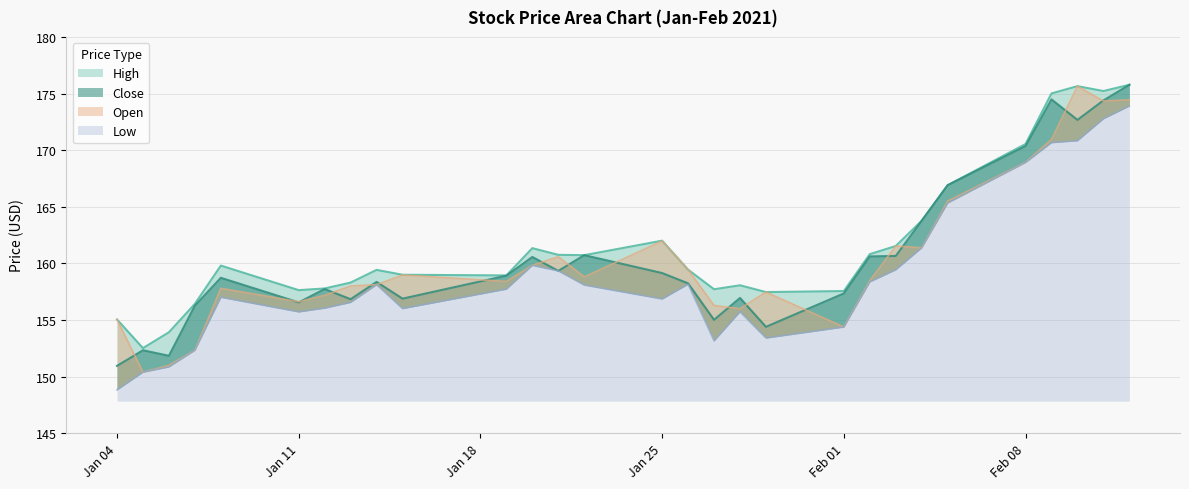

What are all the series names shown in the legend?

High, Close, Open, Low